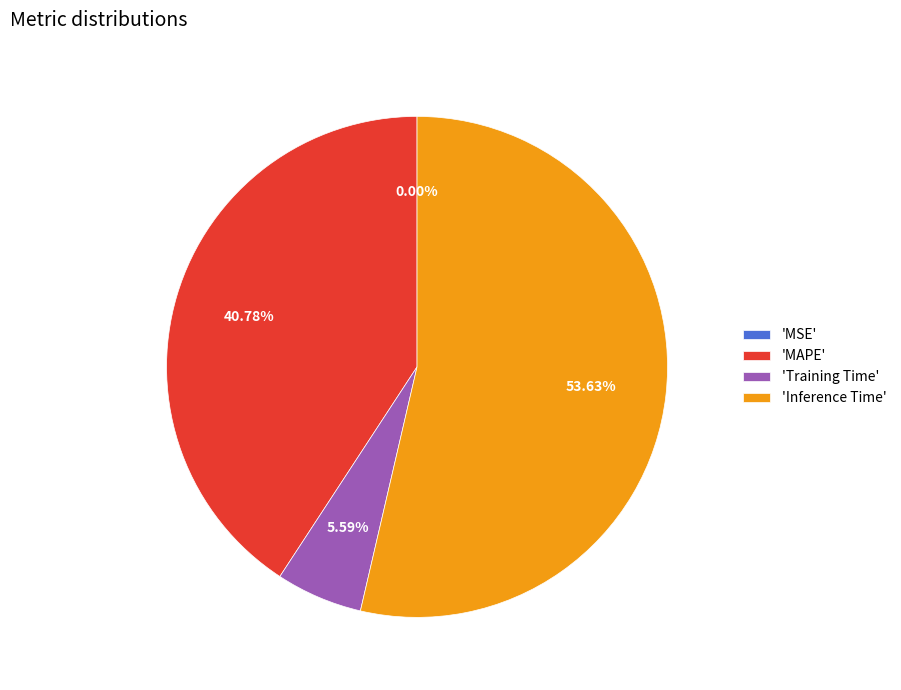

What is the largest slice in the pie chart?

'Inference Time'